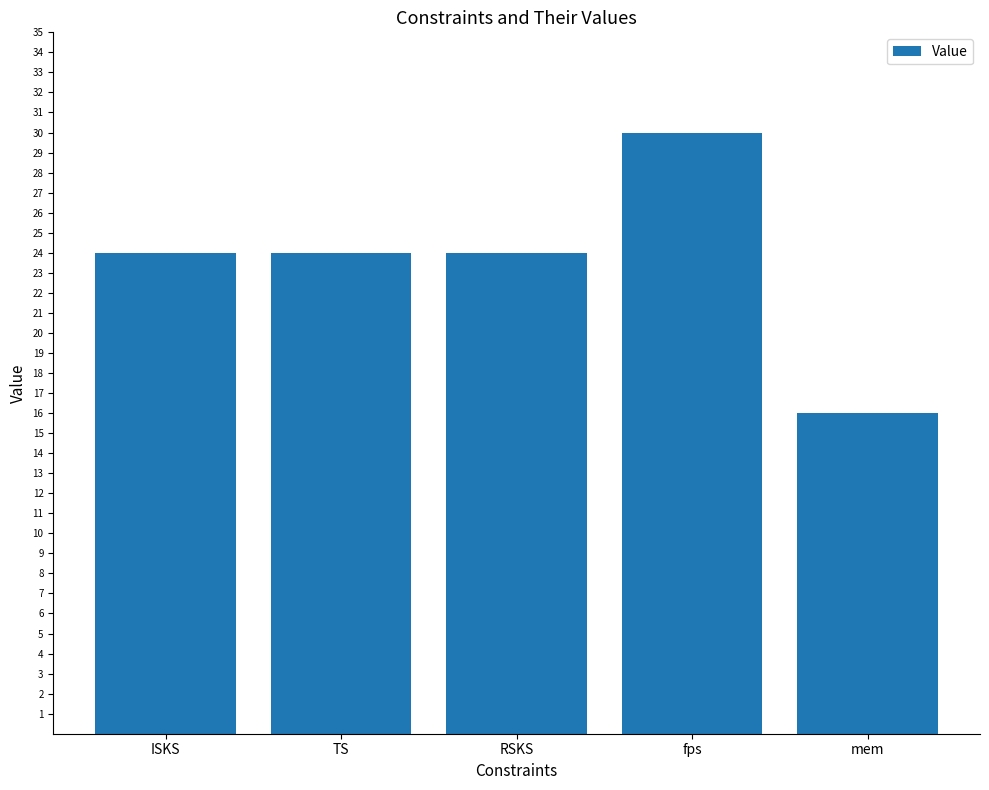

Read the value at ISKS.

24